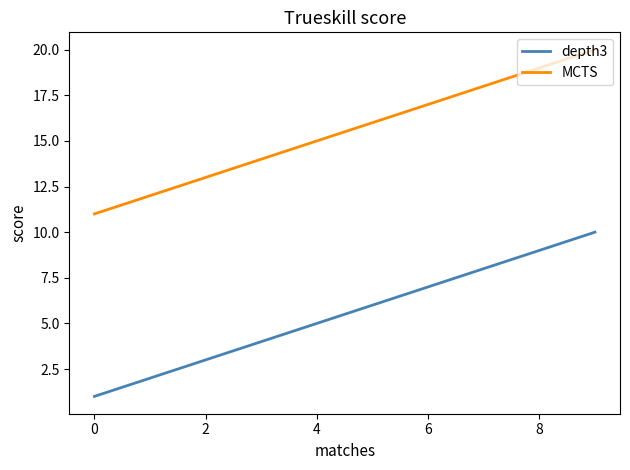

True or false: depth3 and MCTS cross at least once.

False